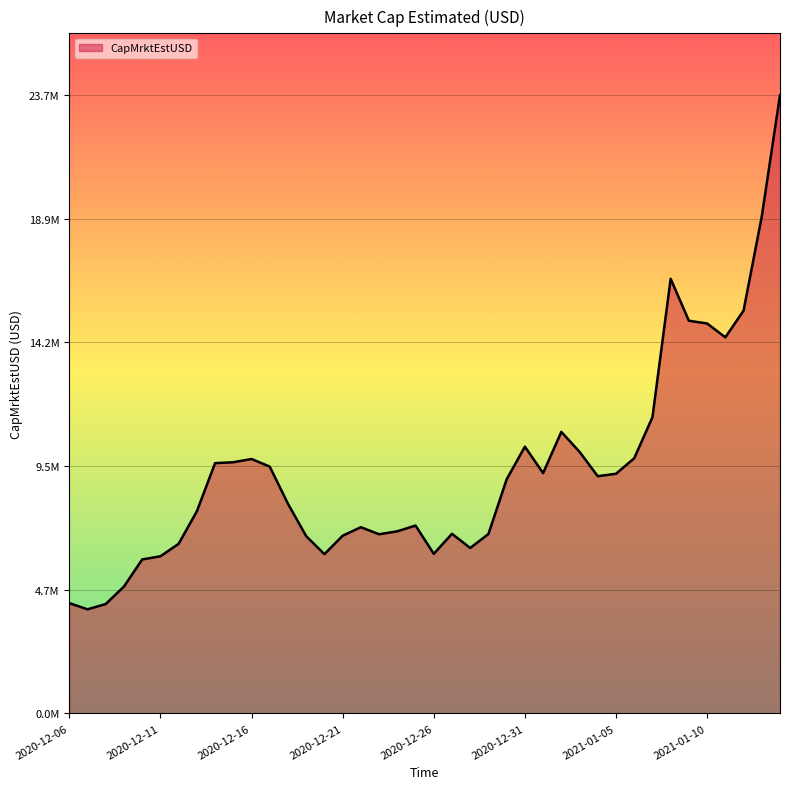

Does the chart have visible grid lines?

Yes